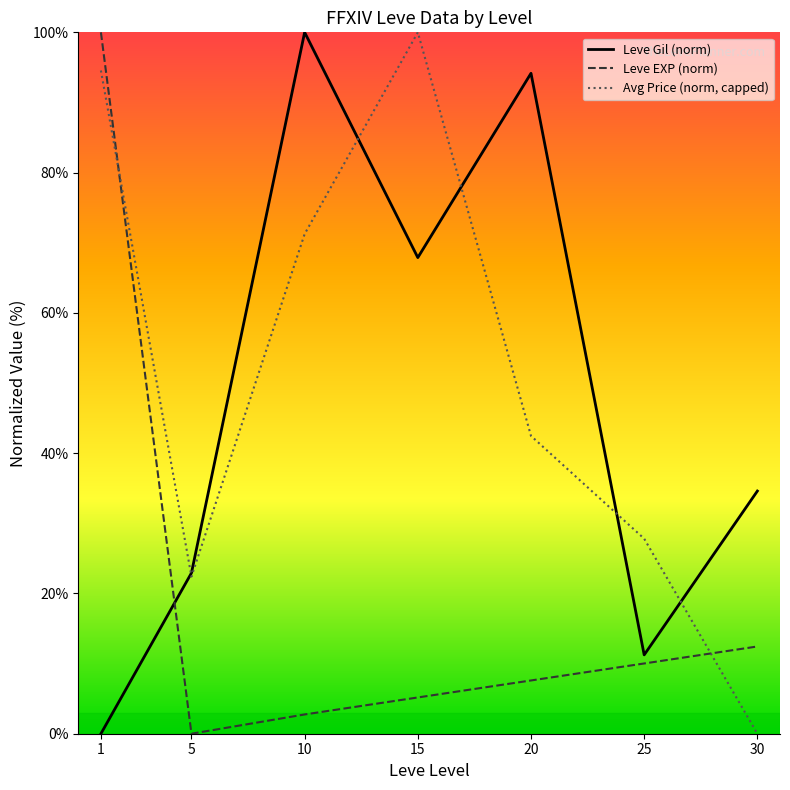

At which category does Leve Gil (norm) reach its first local peak?

10